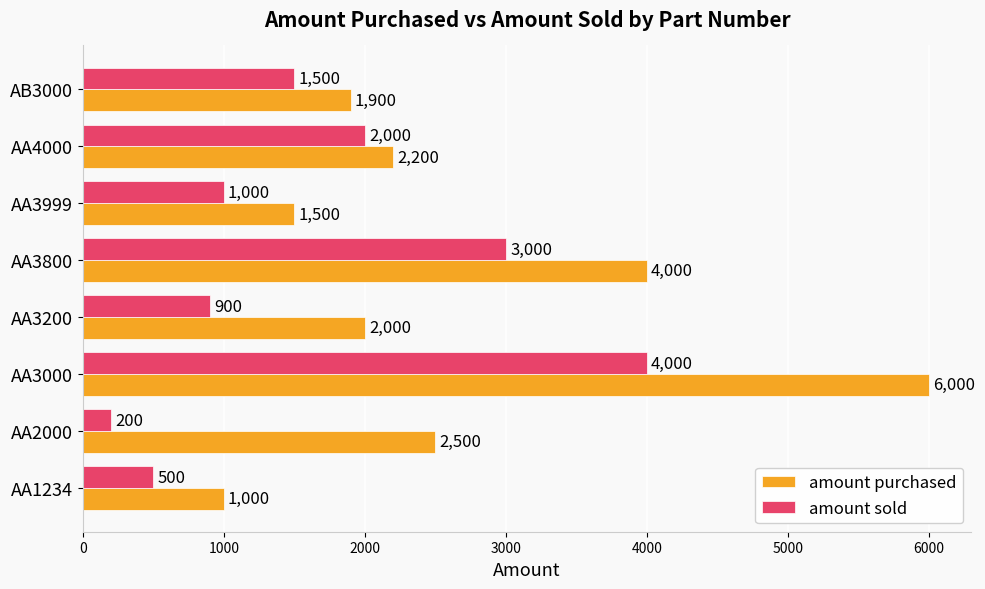

True or false: amount sold has a value of 954 at AB3000.

False